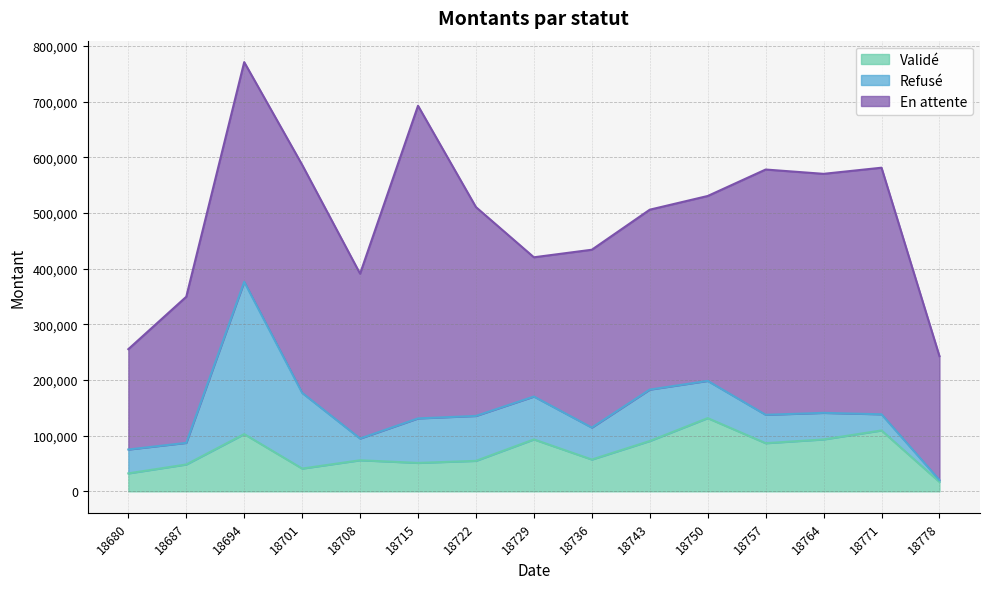

Is it true that En attente equals 250195.1 at 18729?

True